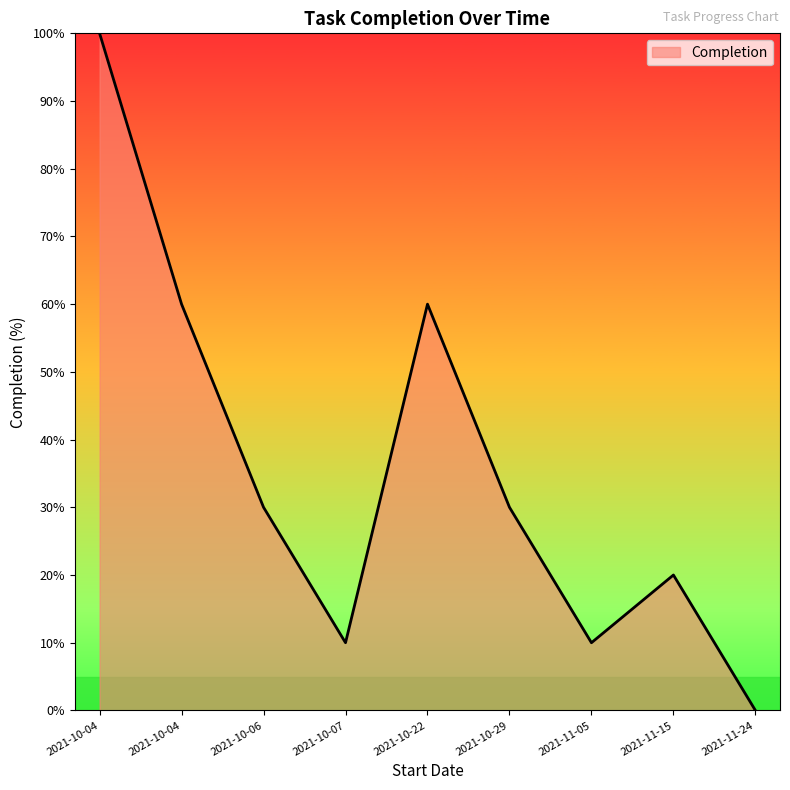

Does the chart display data point markers on the line(s)?

No